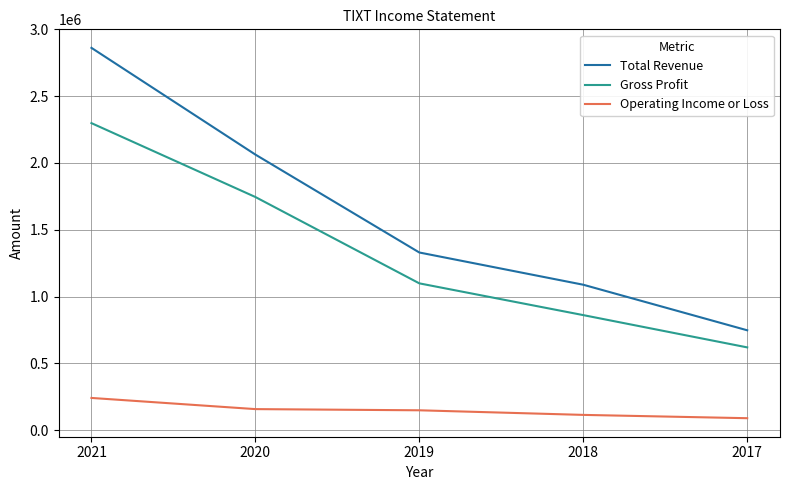

True or false: Gross Profit and Operating Income or Loss cross at least once.

False